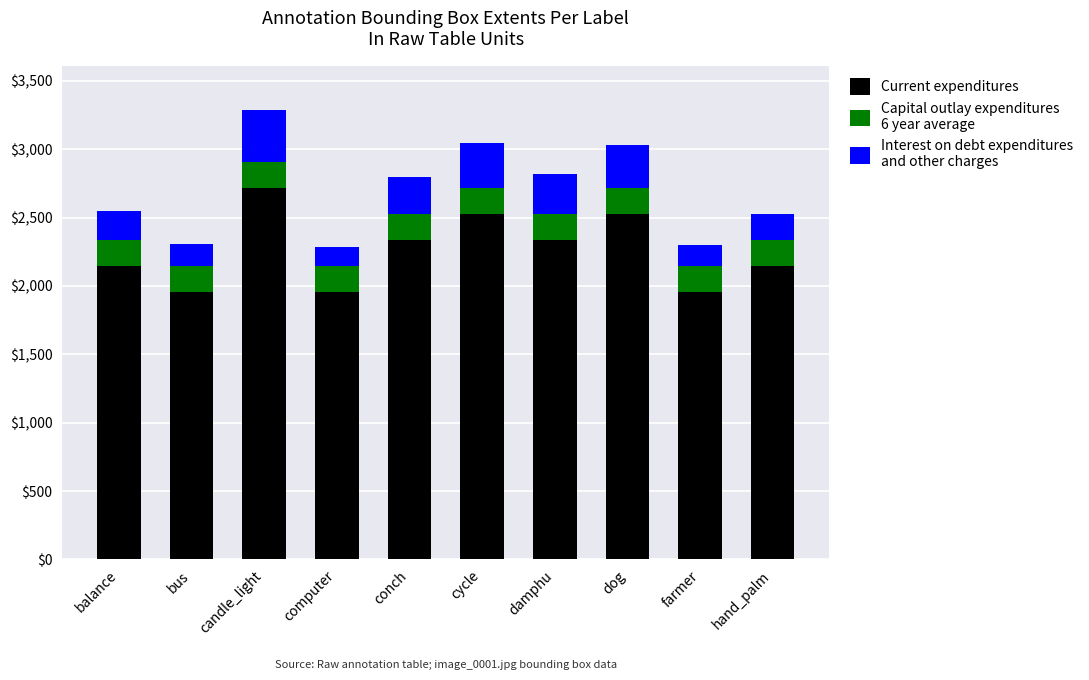

What is the total value across all series at hand_palm?

2526